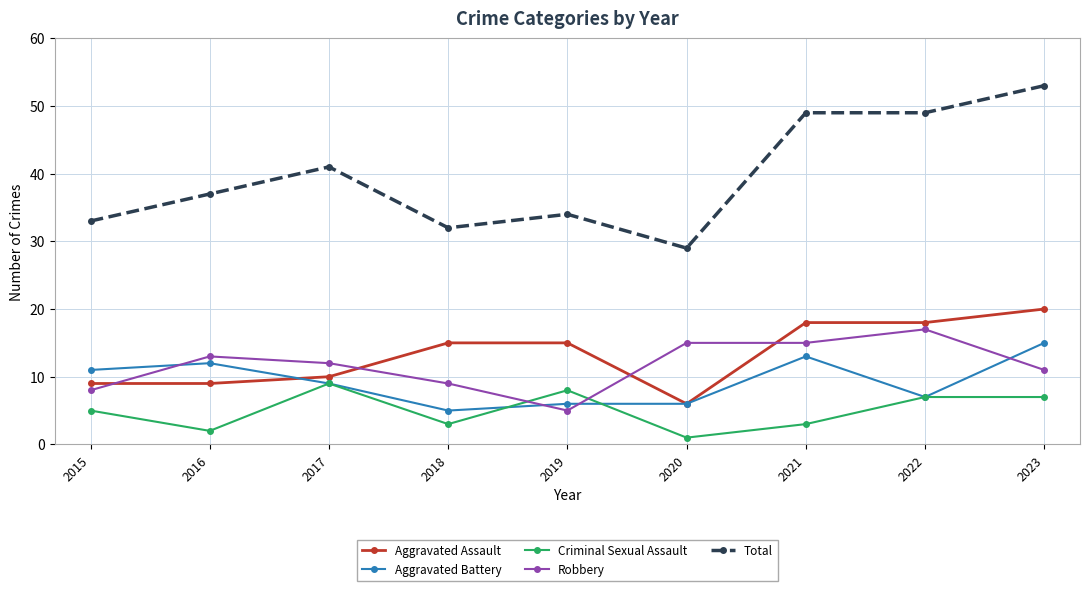

Count the number of data series in this chart.

5